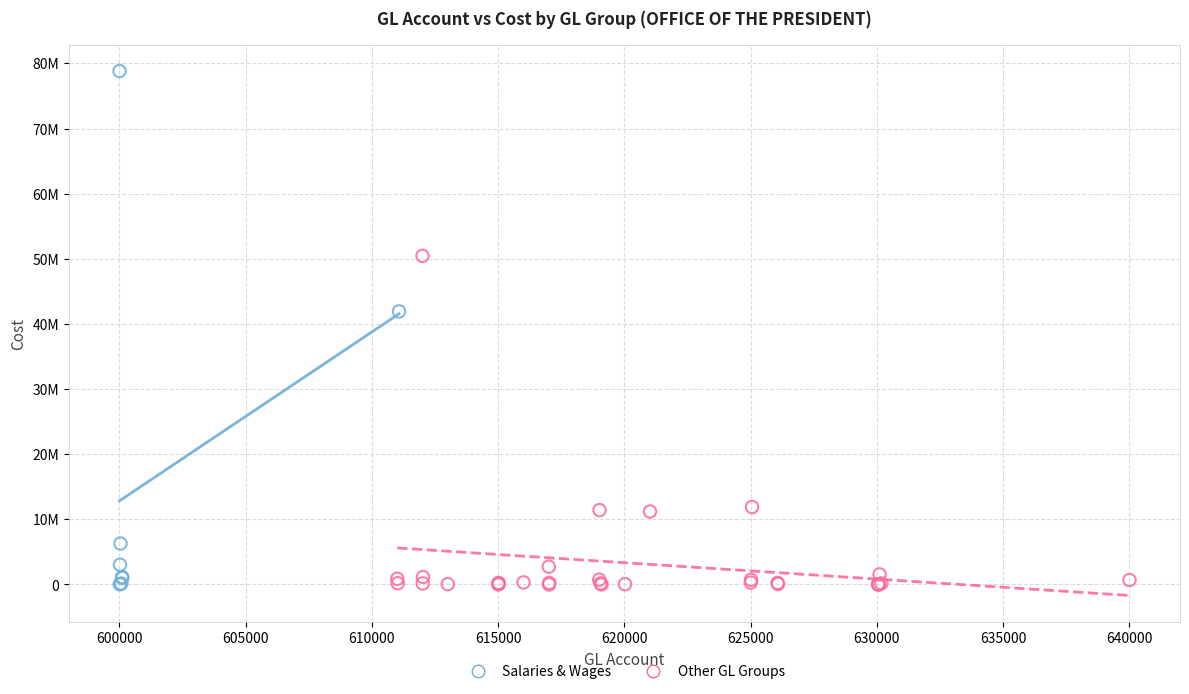

Which series reaches the maximum Y coordinate?

Salaries & Wages